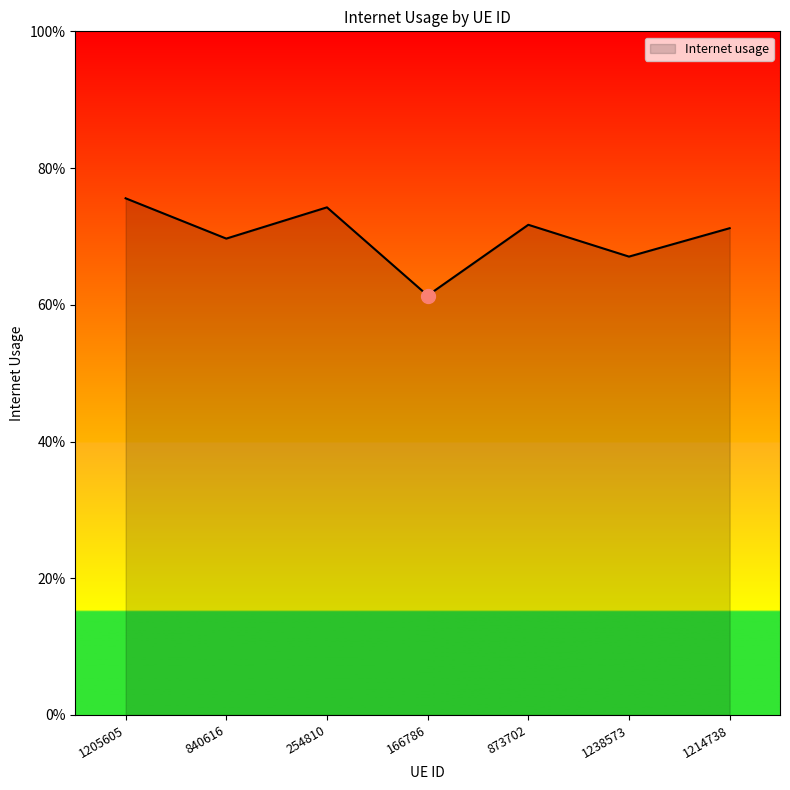

What is the change in value from 1205605 to 1238573?

-0.1